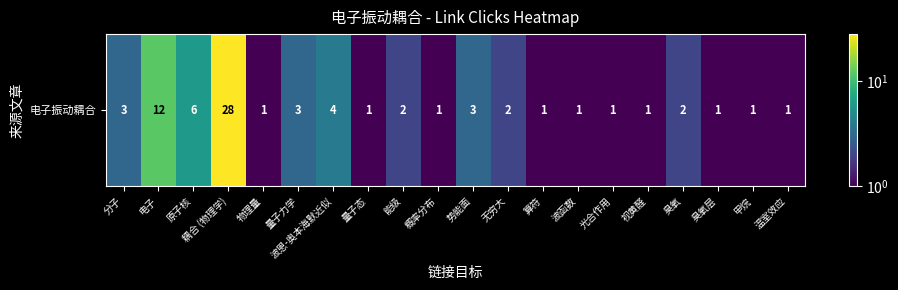

Reading left to right, list all the values displayed in this chart.

分子=3	电子=12	原子核=6	耦合 (物理学)=28	物理量=1	量子力学=3	波恩-奥本海默近似=4	量子态=1	能级=2	概率分布=1	势能面=3	无穷大=2	算符=1	波函数=1	光合作用=1	视黄醛=1	臭氧=2	臭氧层=1	甲烷=1	温室效应=1